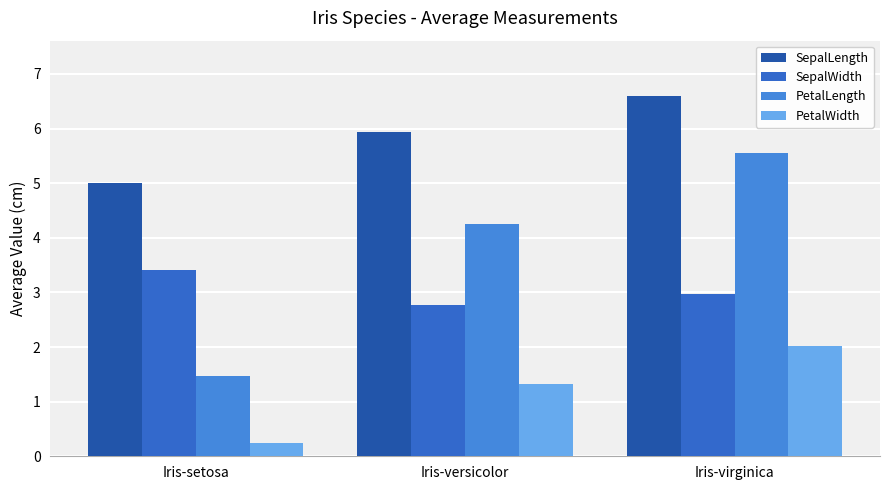

Rank the categories by SepalWidth value from lowest to highest.

Iris-versicolor, Iris-virginica, Iris-setosa